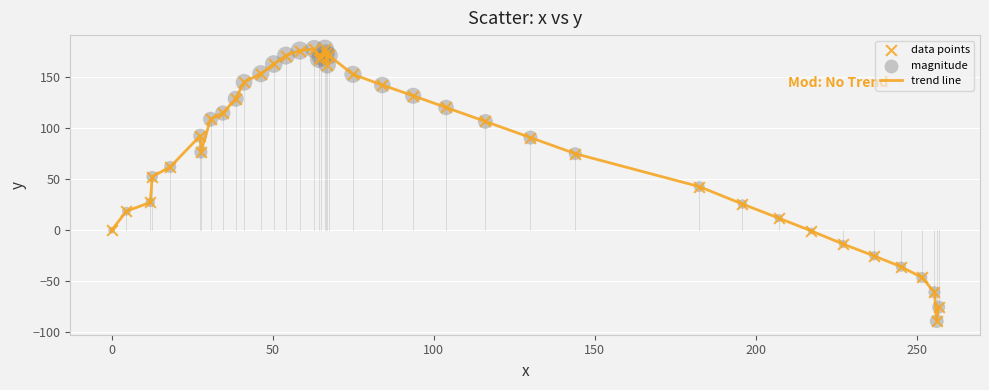

What is the difference between the maximum and minimum values?

267.1